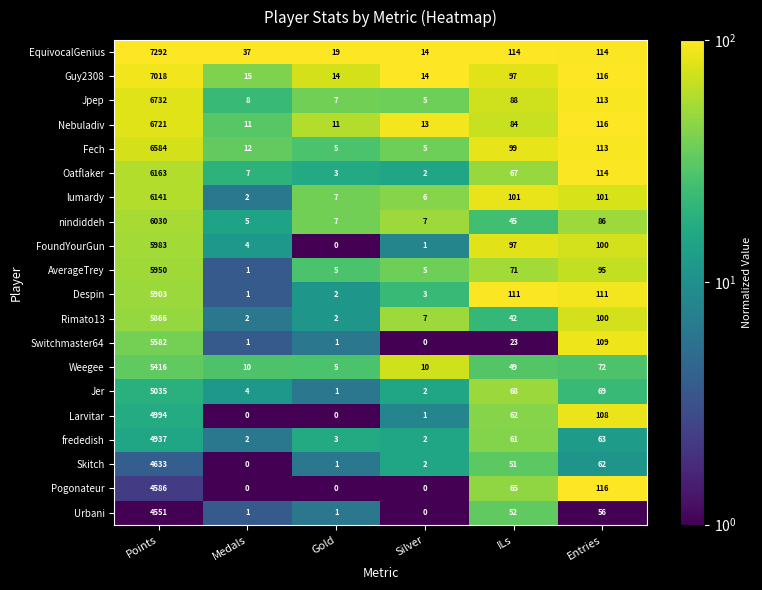

At which label does nindiddeh first exceed 45?

Points